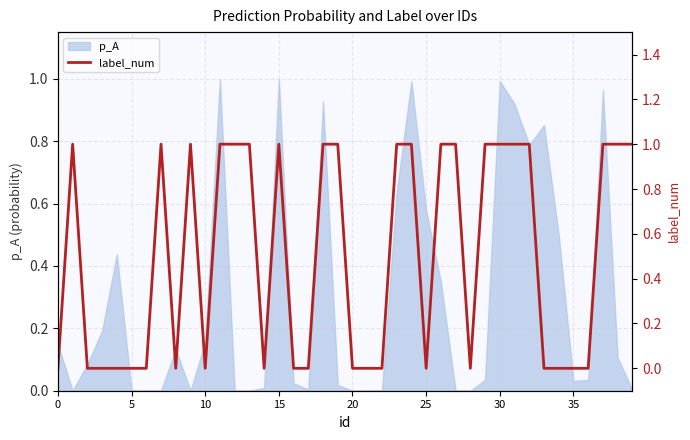

How many values are above zero?

20